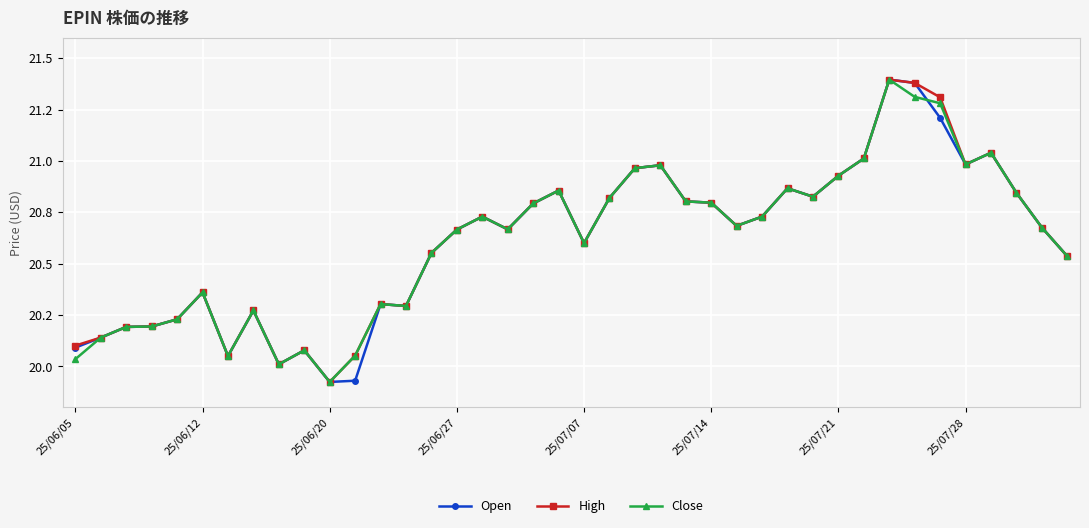

True or false: Open has more than 1 interior local peaks.

True